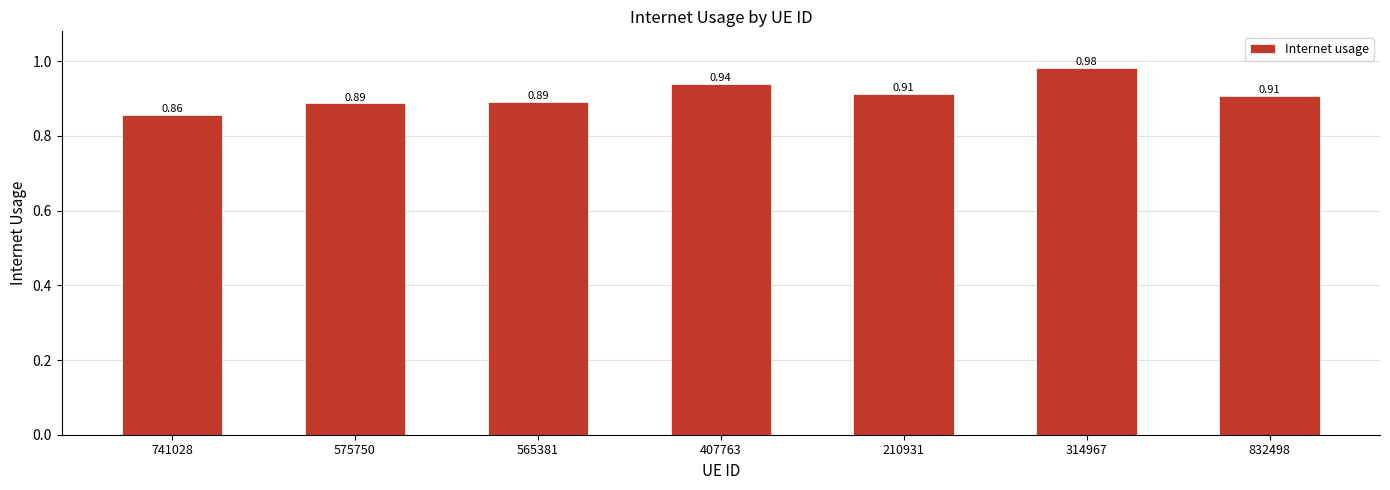

What position from the left is 407763?

4